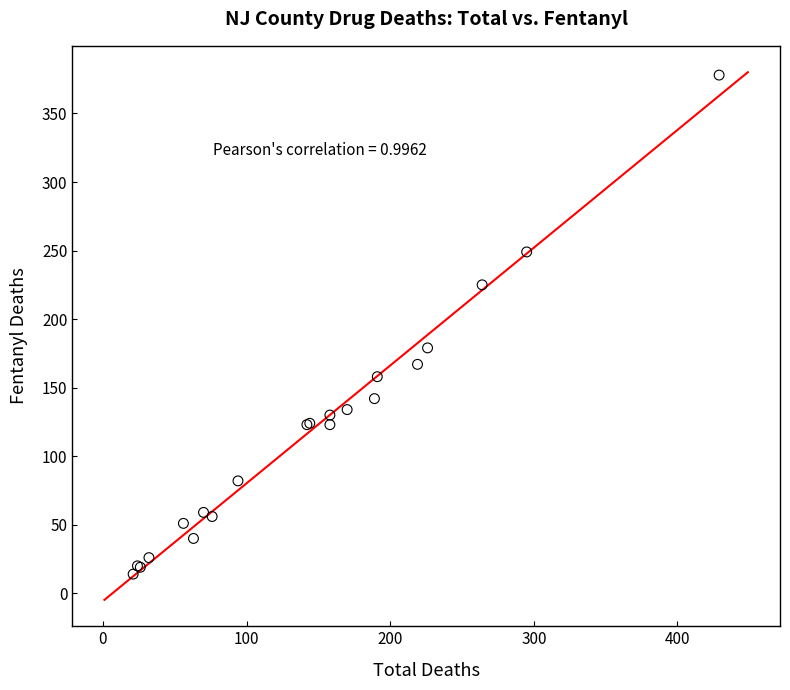

What Y value in the scatter plot is closest to 196?

179